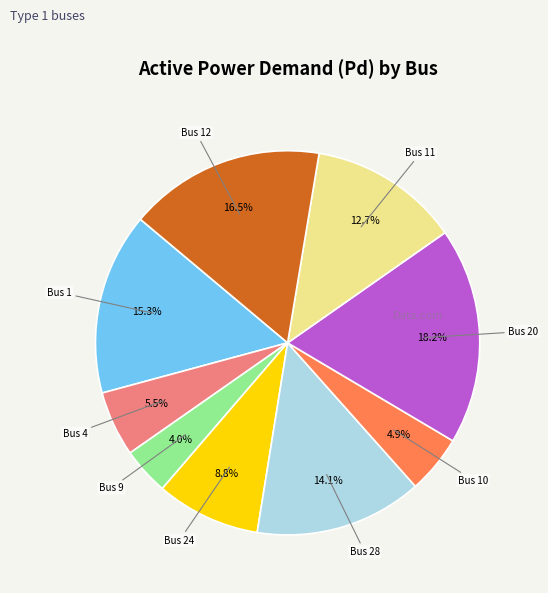

Is there a majority slice in this chart?

No